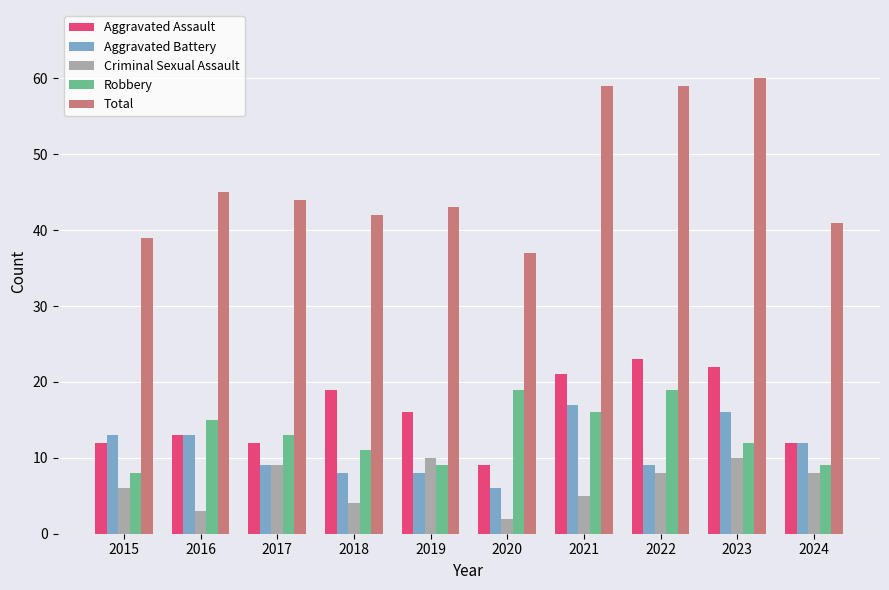

At which label does Criminal Sexual Assault first exceed 8?

2017